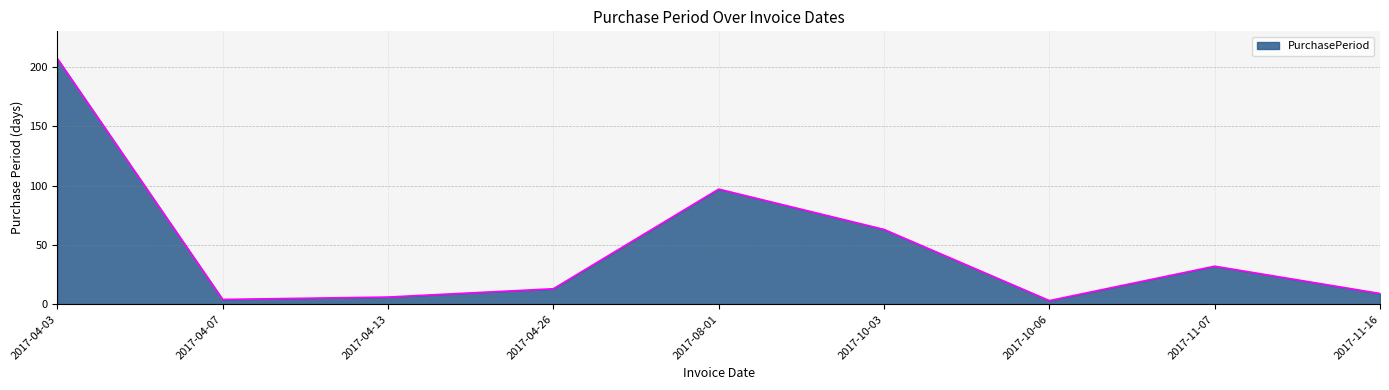

Is it true that the value at 2017-04-26 is 20?

False